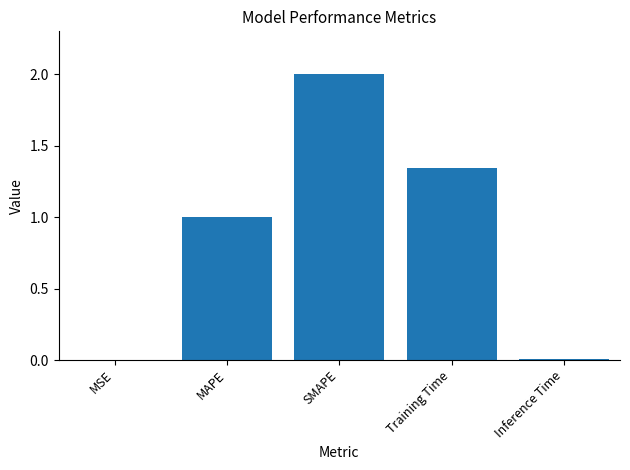

The value at Inference Time is 0.0. True or false?

True